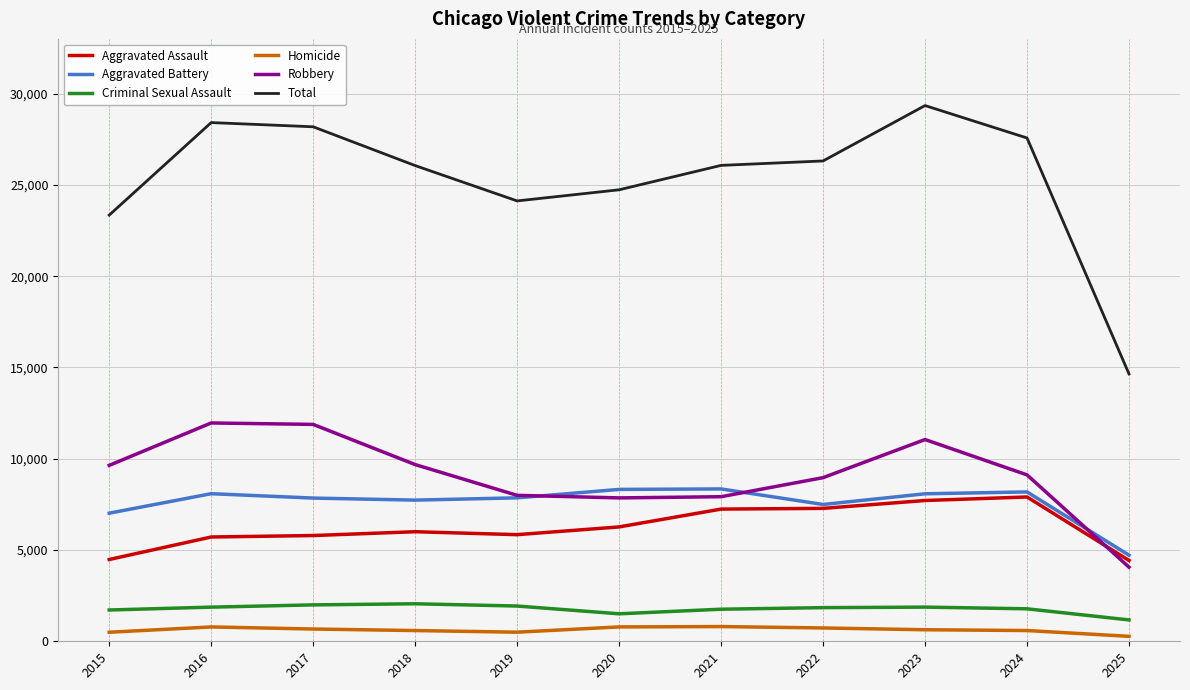

Is the value of Homicide at 2017 greater than the value of Robbery at 2015?

No